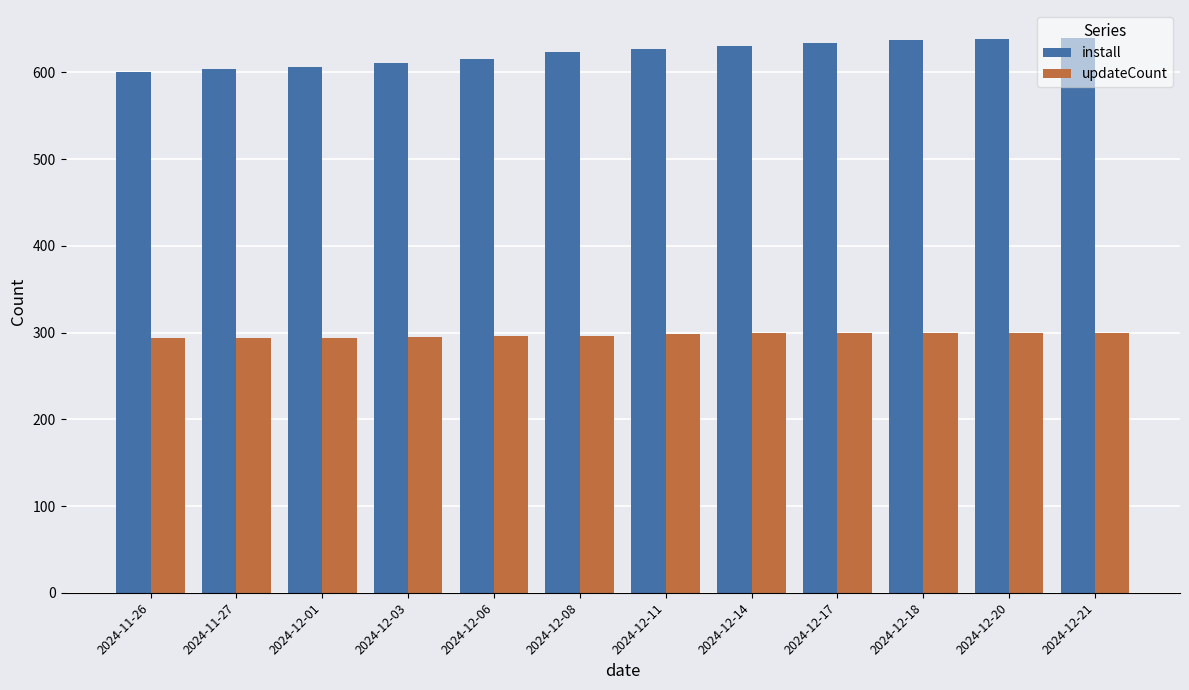

The value of install at 2024-12-14 is 1013. True or false?

False